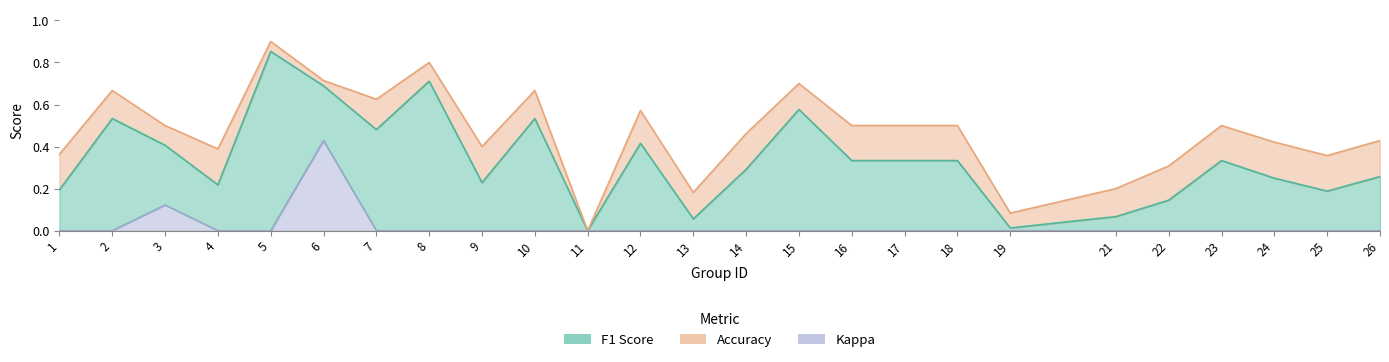

Between 19 and 23, which is larger?

23